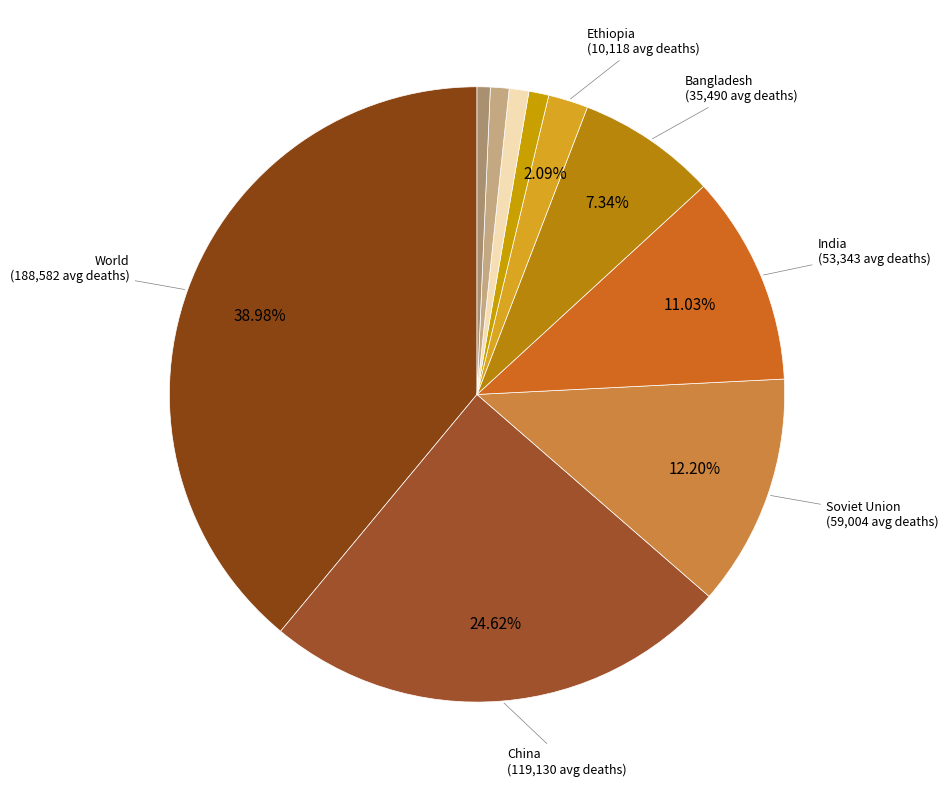

To the nearest percent, what is the difference between the largest and smallest slice percentages?

38%